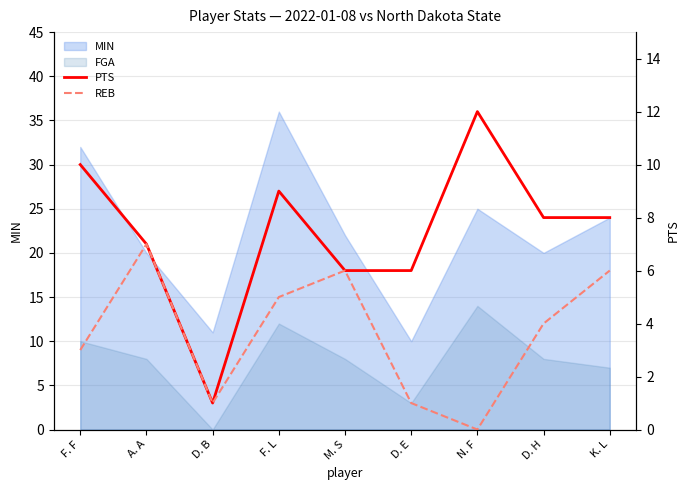

True or false: PTS and REB cross at least once.

False